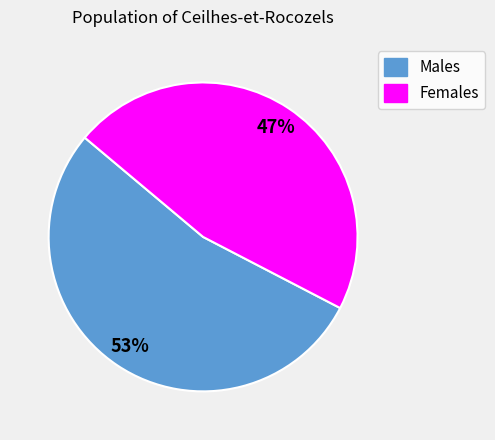

Is there a majority slice in this chart?

Yes